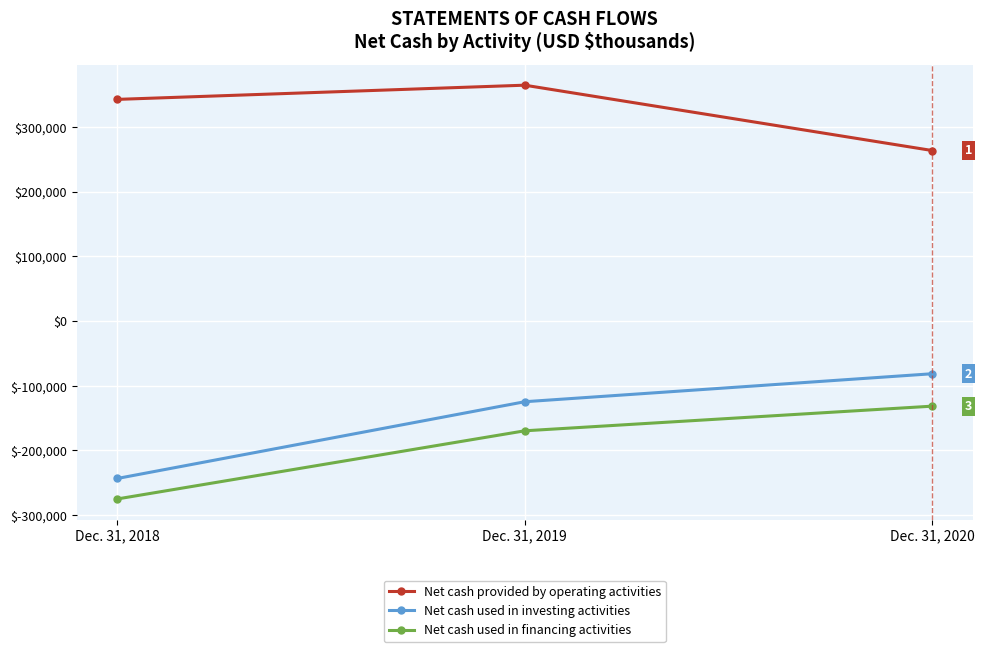

At which label is Net cash provided by operating activities closest to 314056?

Dec. 31, 2018